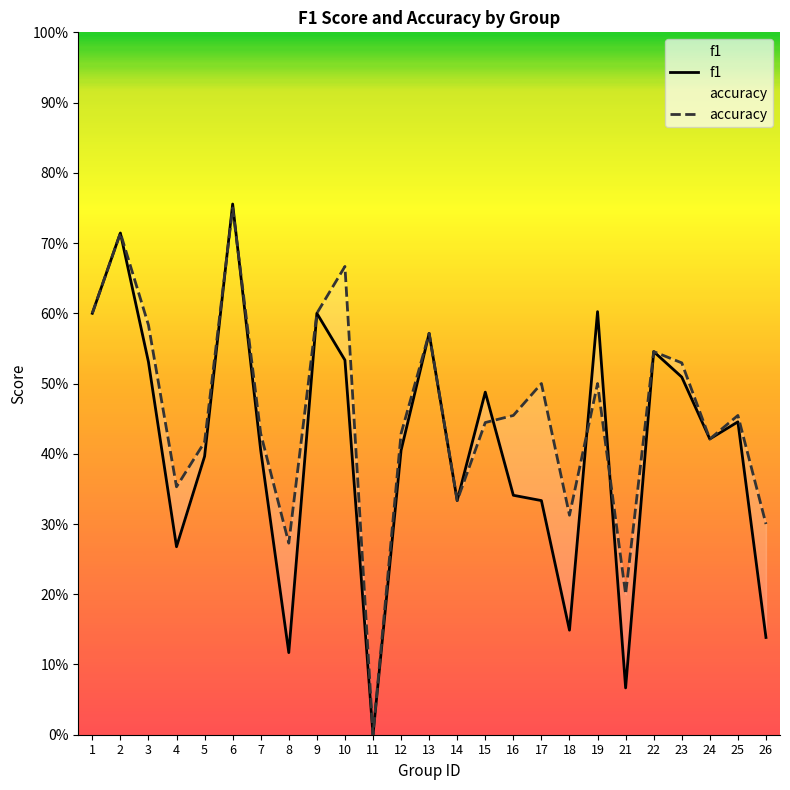

At 21, list the series in order from largest to smallest.

accuracy, f1